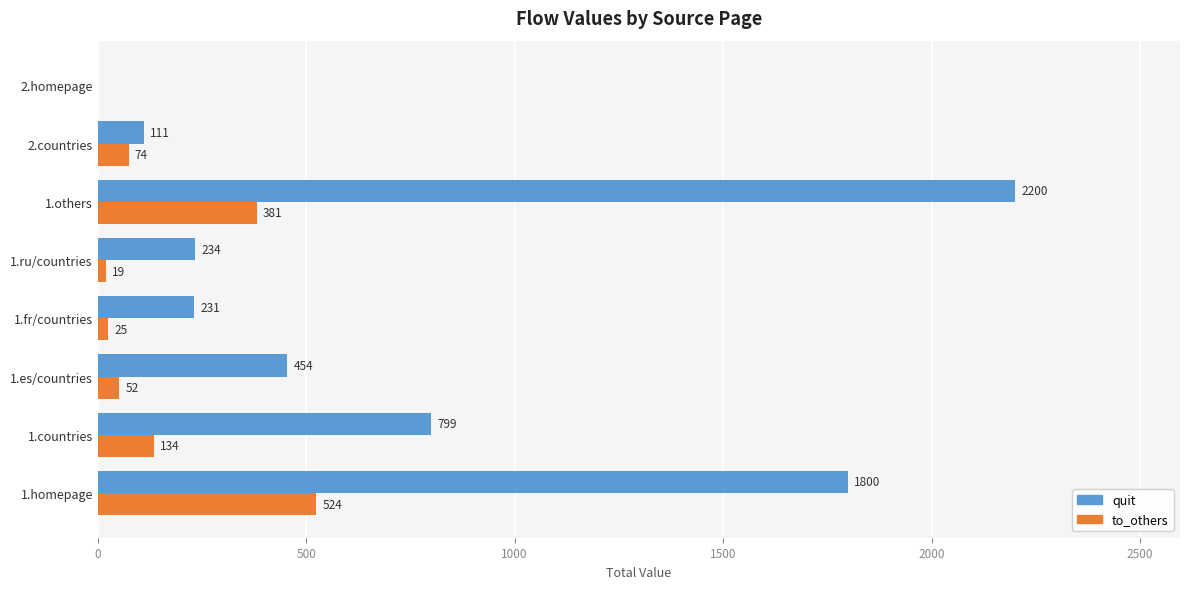

At which category is the sum across all series the highest?

1.others